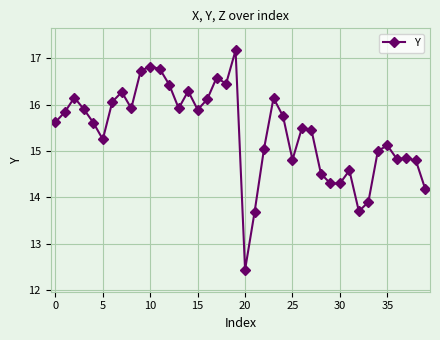

What is the value of the 14th point from the left?

15.9